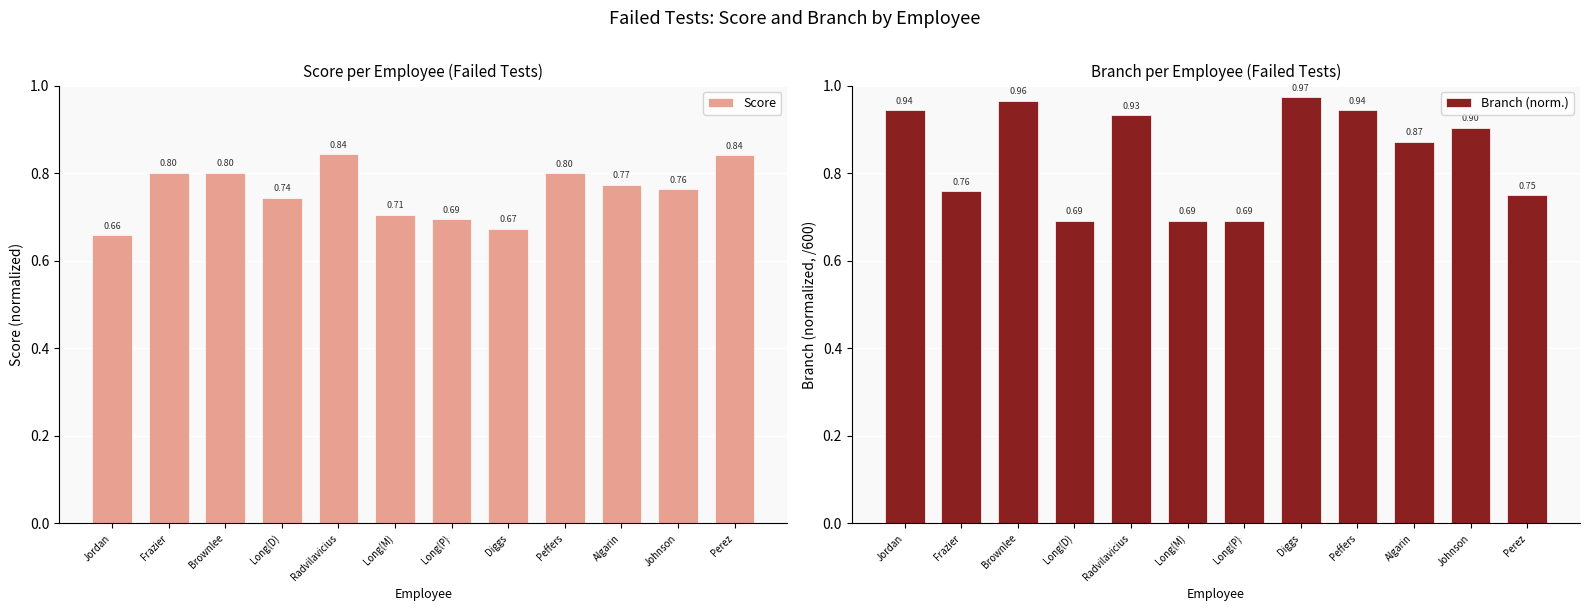

Reading left to right, what are all the values shown in this chart?

Score: Jordan=0.7	Frazier=0.8	Brownlee=0.8	Long(D)=0.7	Radvilavicius=0.8	Long(M)=0.7	Long(P)=0.7	Diggs=0.7	Peffers=0.8	Algarin=0.8	Johnson=0.8	Perez=0.8
Branch (norm.): Jordan=0.9	Frazier=0.8	Brownlee=1.0	Long(D)=0.7	Radvilavicius=0.9	Long(M)=0.7	Long(P)=0.7	Diggs=1.0	Peffers=0.9	Algarin=0.9	Johnson=0.9	Perez=0.8